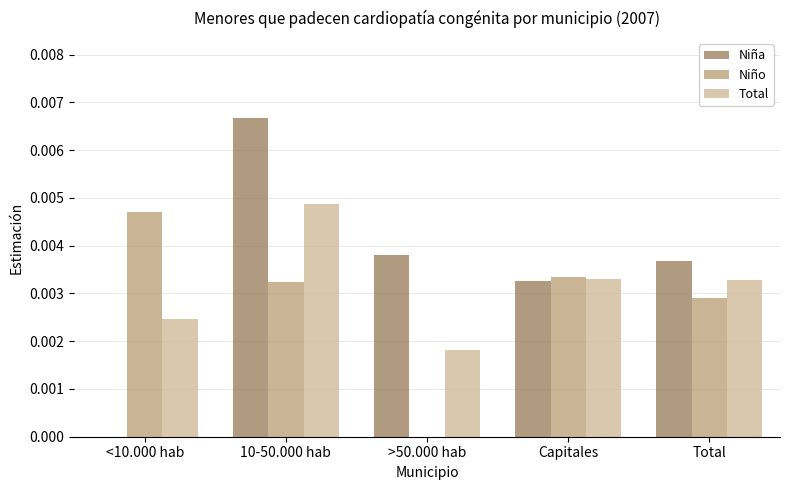

What are all the series names shown in the legend?

Niña, Niño, Total